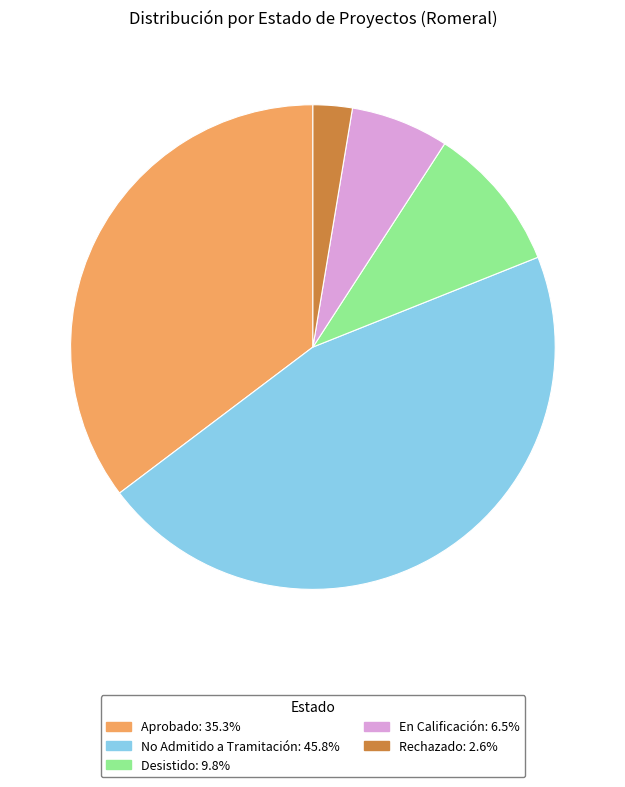

How many slices are in this pie chart?

5